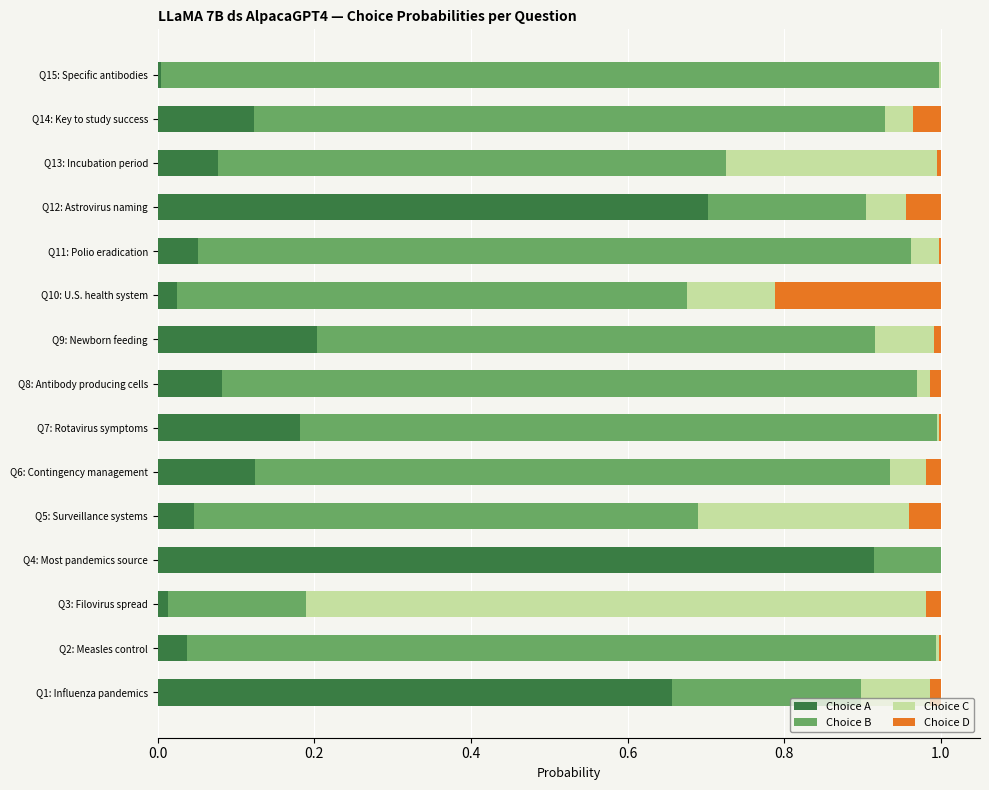

Is it true that Choice A equals 0.0 at Q8: Antibody producing cells?

False